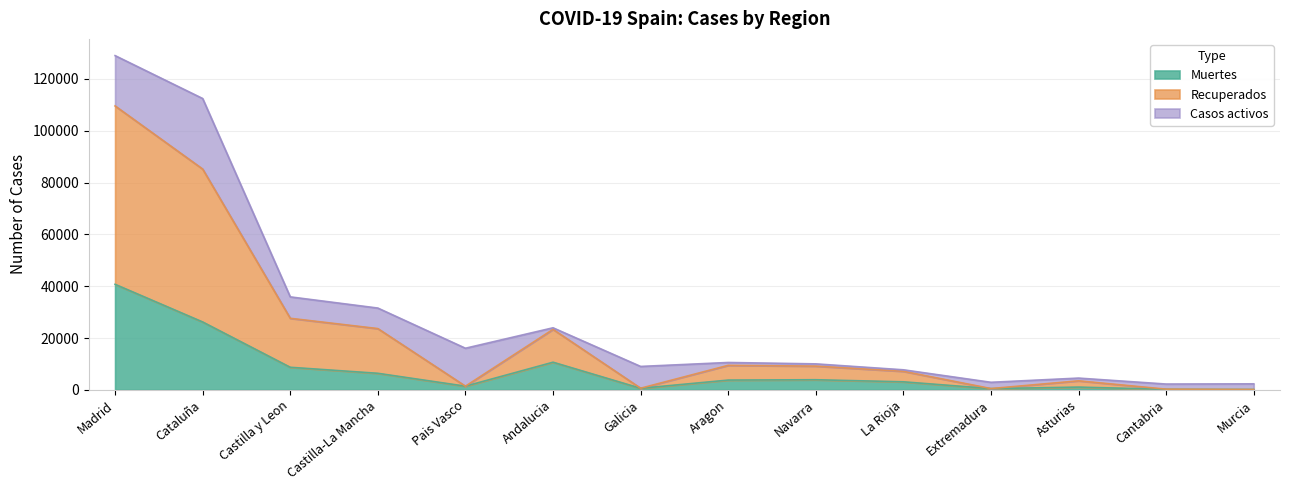

Is it true that Muertes equals 3772 at Aragon?

True